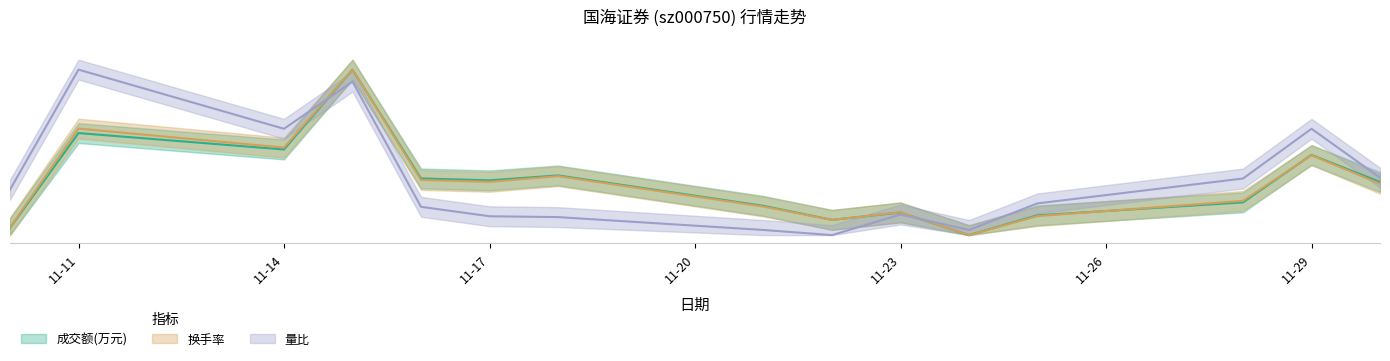

The 量比 series shows 2.7 at 2022-11-10. True or false?

True